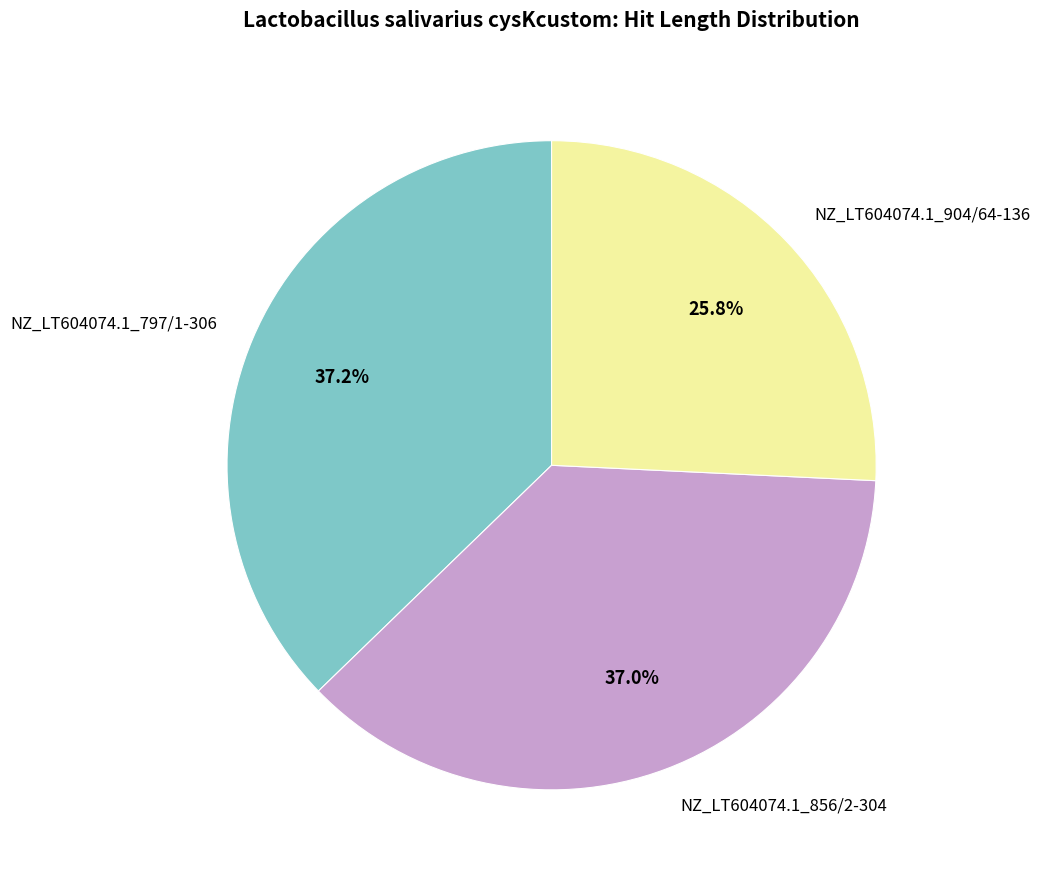

Is there a majority slice in this chart?

No